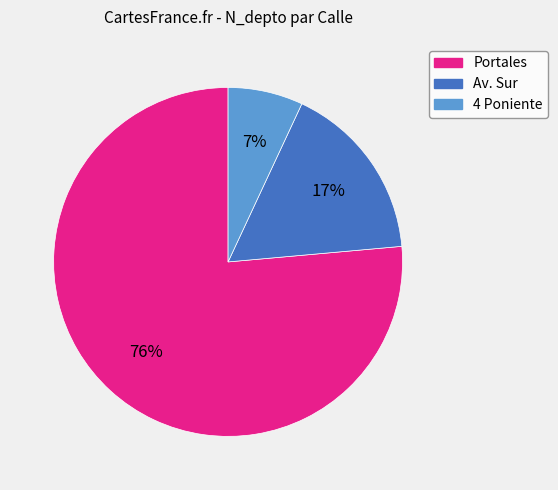

To the nearest percent, what is the average slice percentage?

33%